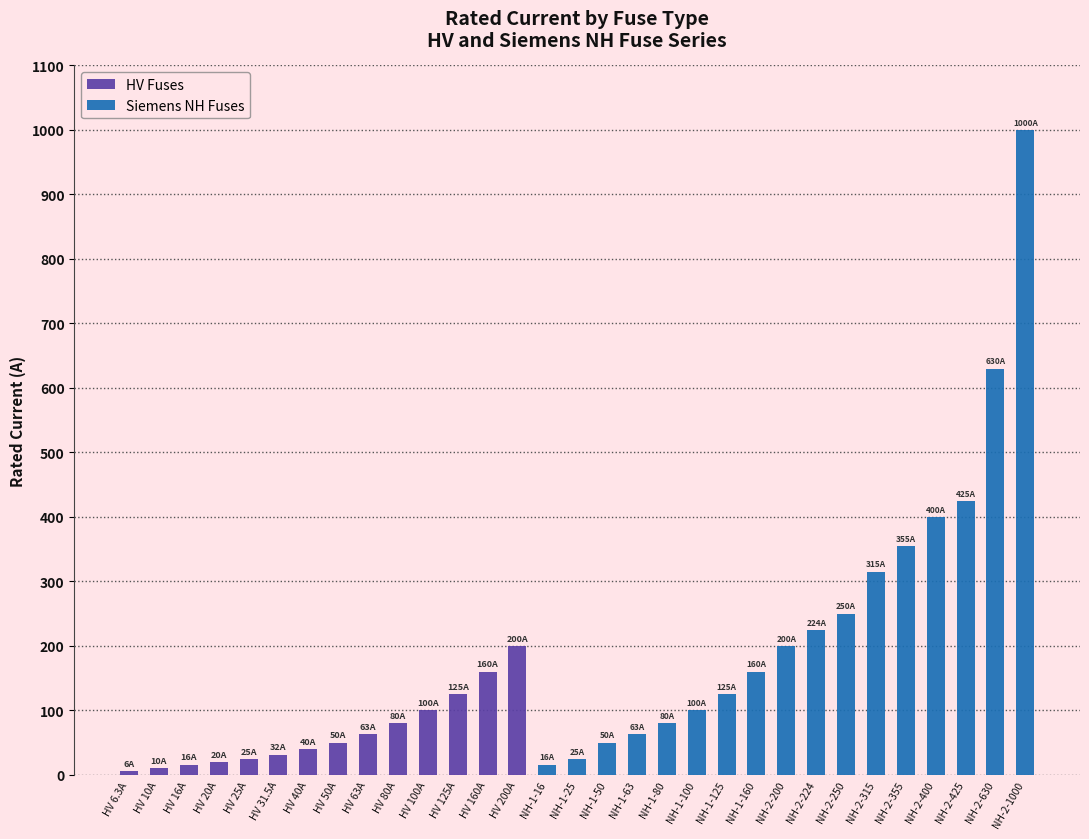

What is the difference between the maximum and second lowest values in the HV Fuses series?

190.0